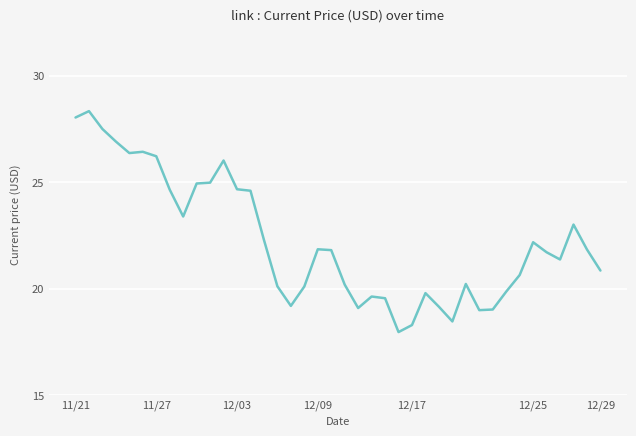

What is the minimum value shown in the chart?

18.0